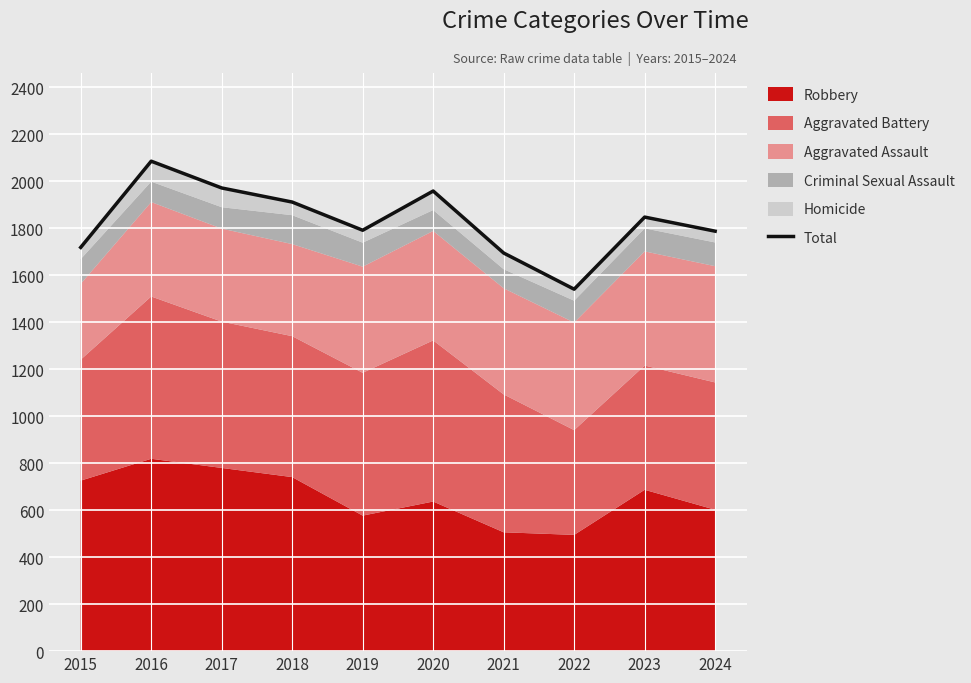

What is the value of the 7th point from the left?

1695